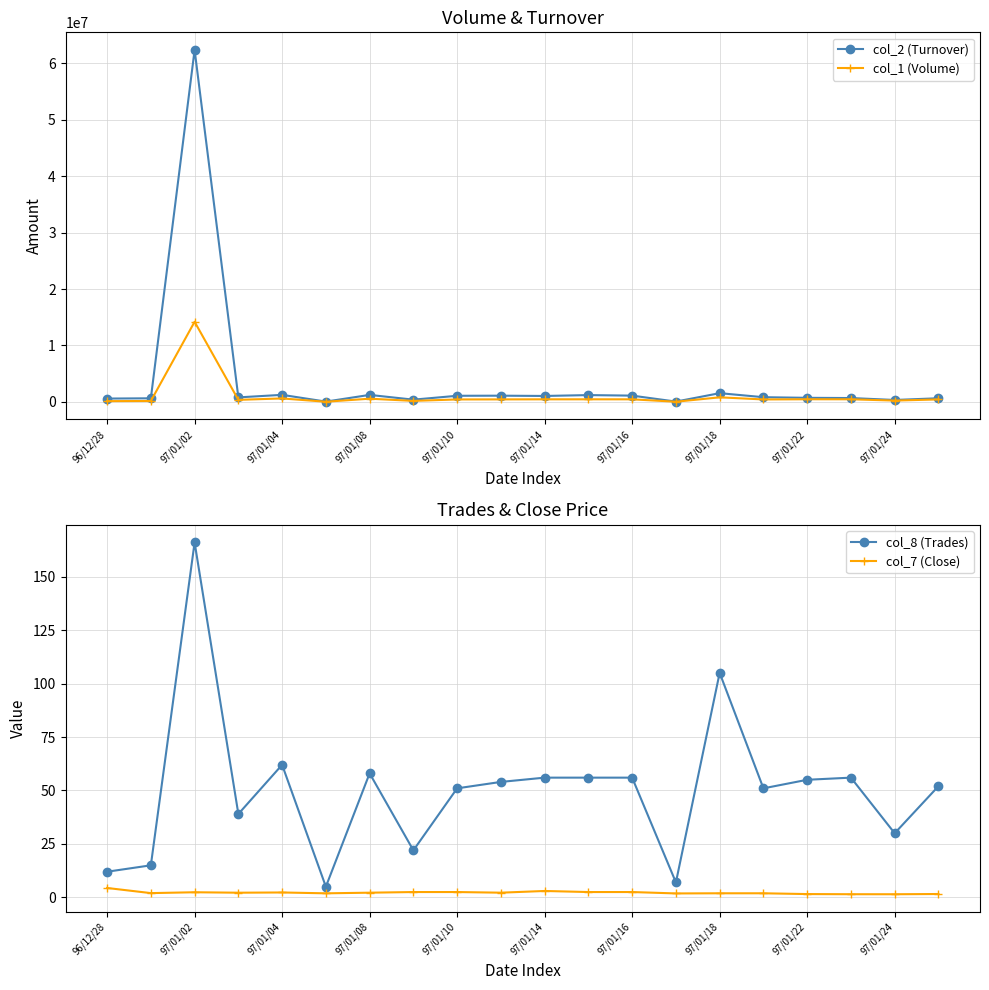

True or false: col_2 (Turnover) has more than 1 points higher than both neighbors.

True